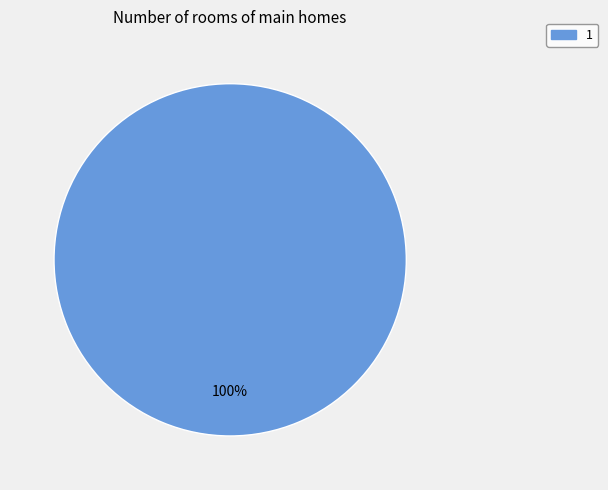

Is there a majority slice in this chart?

Yes